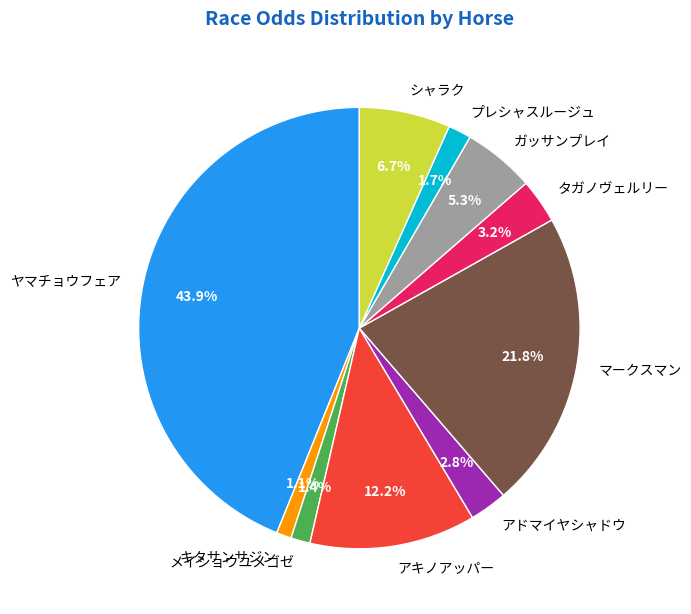

To the nearest percent, what portion does タガノヴェルリー represent?

3%